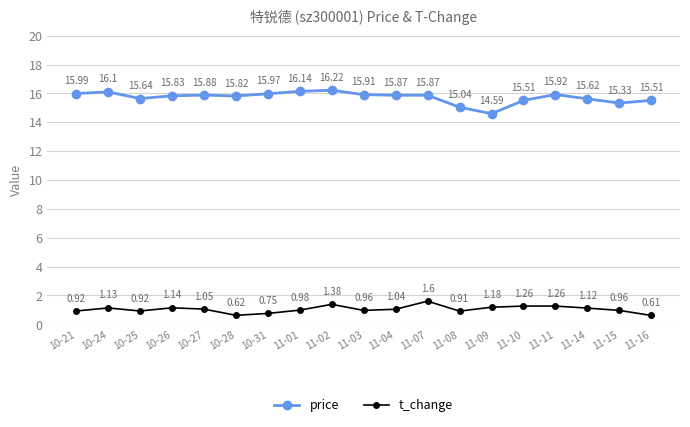

True or false: t_change and price intersect in this chart.

False